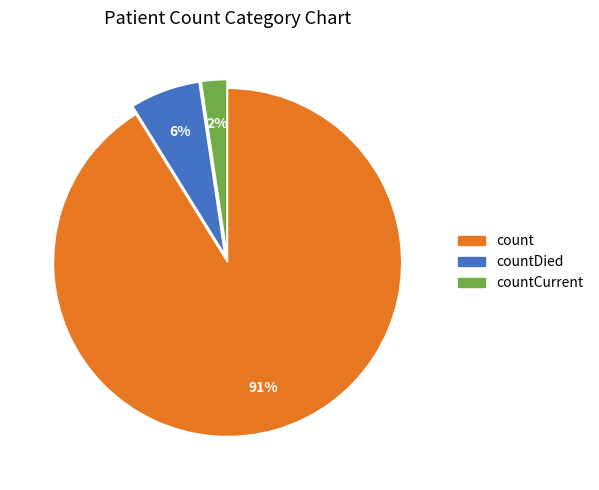

Is there any slice that represents more than half of the pie?

Yes